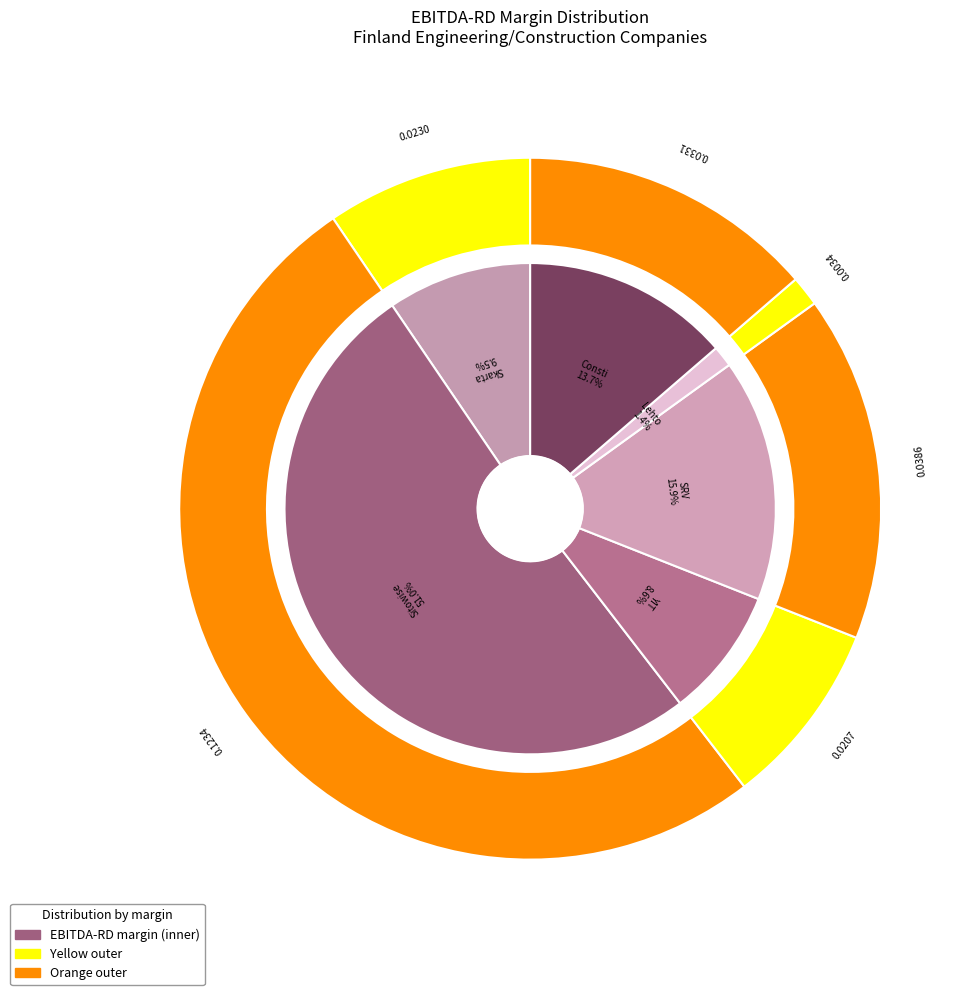

To the nearest percent, what is the difference between the Sitowise Group Oyj and Lehto Group Oyj slice percentages?

50%